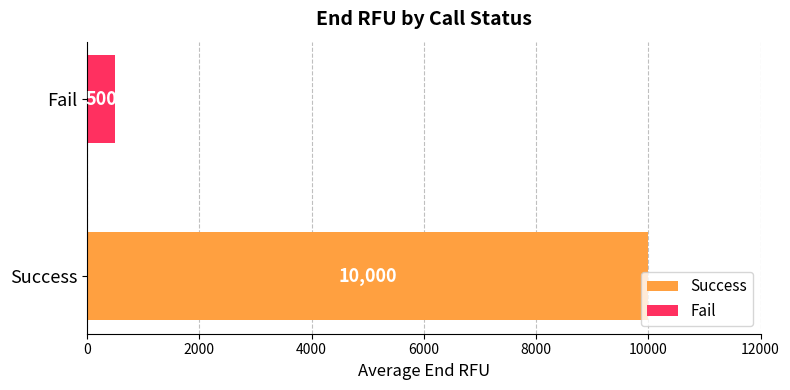

Between Success and 5, which is larger?

Success